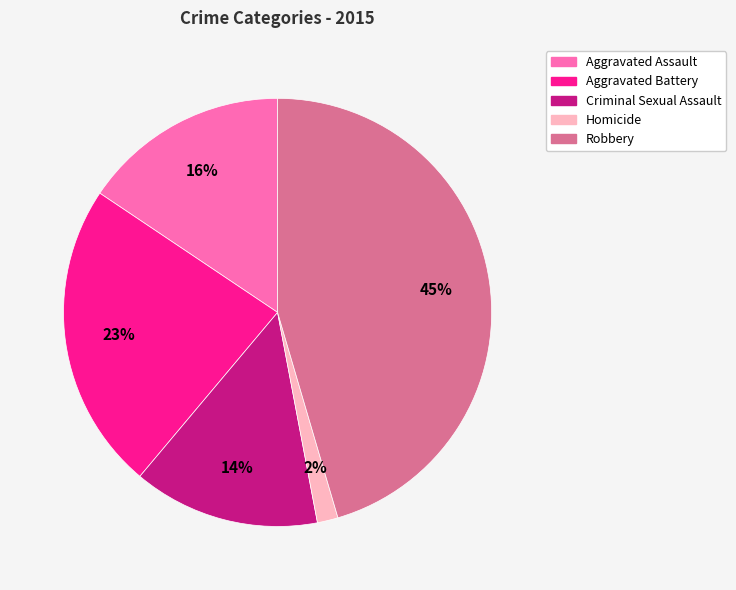

Which has a higher value, Robbery or Homicide?

Robbery